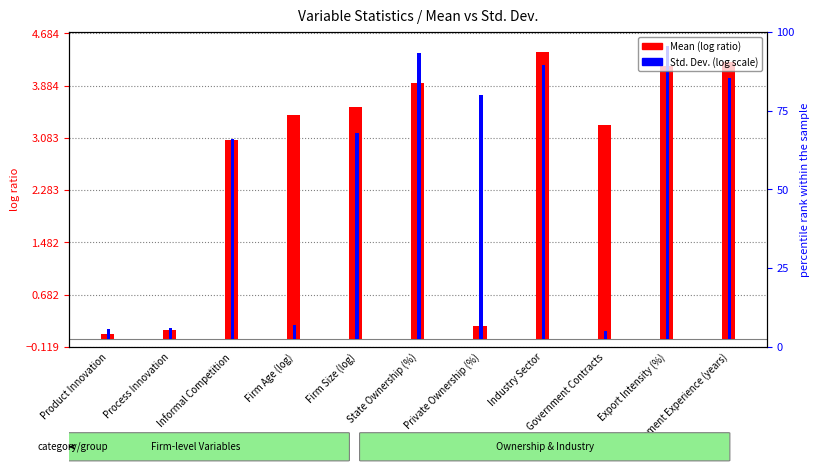

What is the average value of the Std. Dev. (log scale) series?

2.5